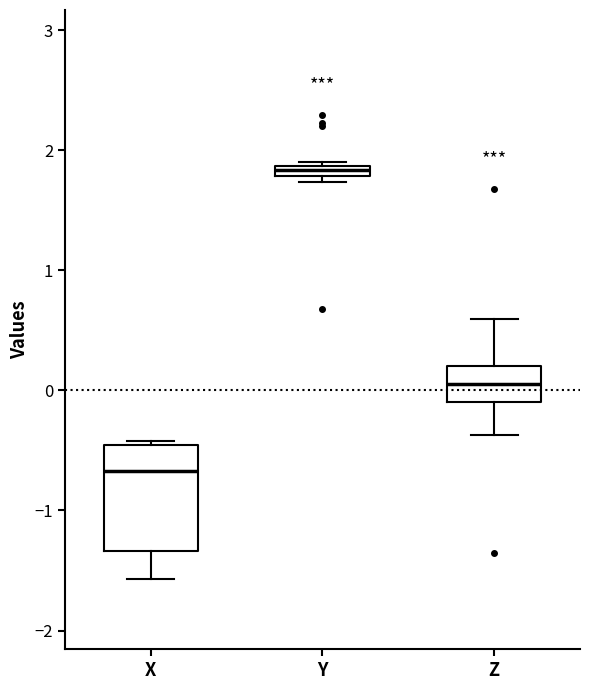

Where is the upper edge of the box for Y on the y-axis? The values are not printed on the chart, so give them approximately, as read against the axis.

1.9